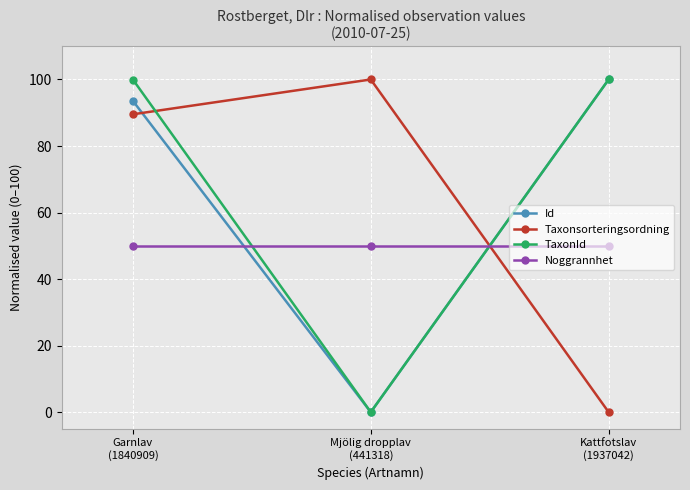

What is the label of the 1st point from the right?

Kattfotslav
(1937042)